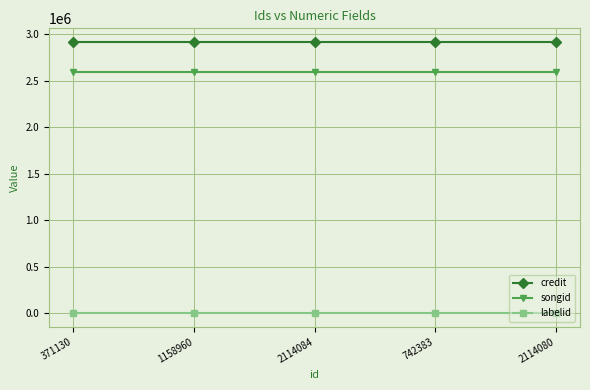

True or false: songid and labelid cross at least once.

False